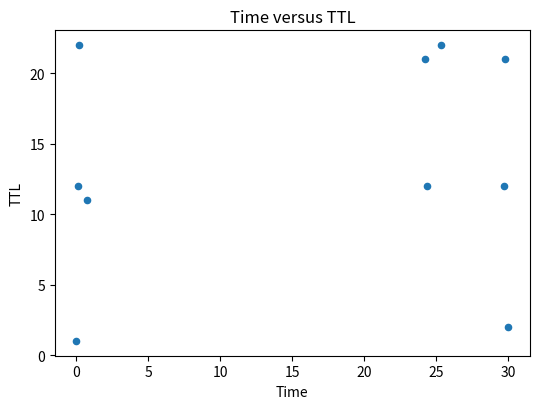

What is the average Y value?

14